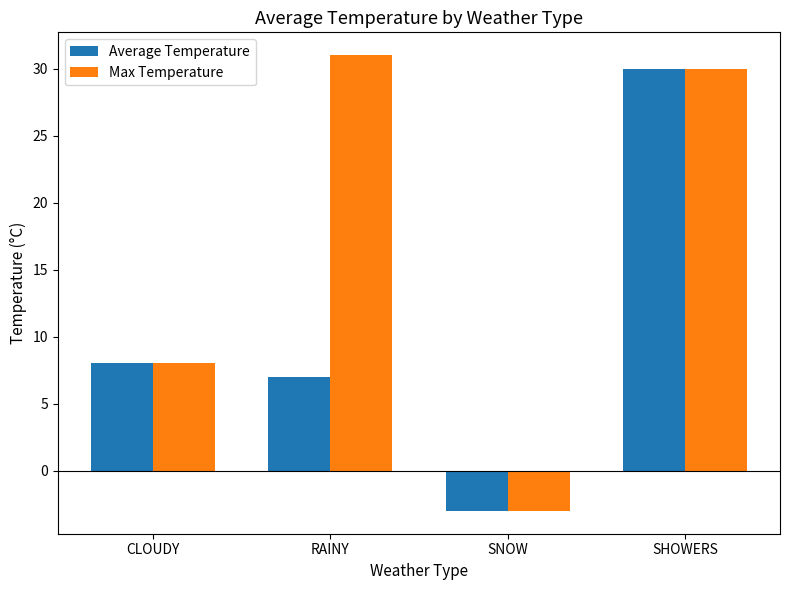

How many data points in Average Temperature are less than 8?

2